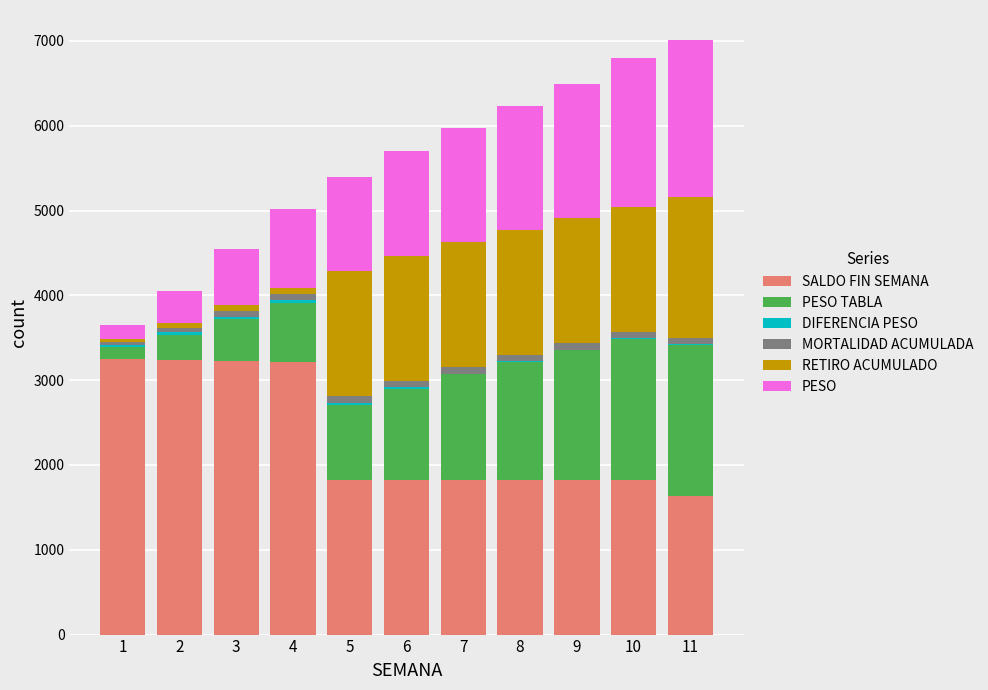

What is the highest value of the SALDO FIN SEMANA series?

3254.0